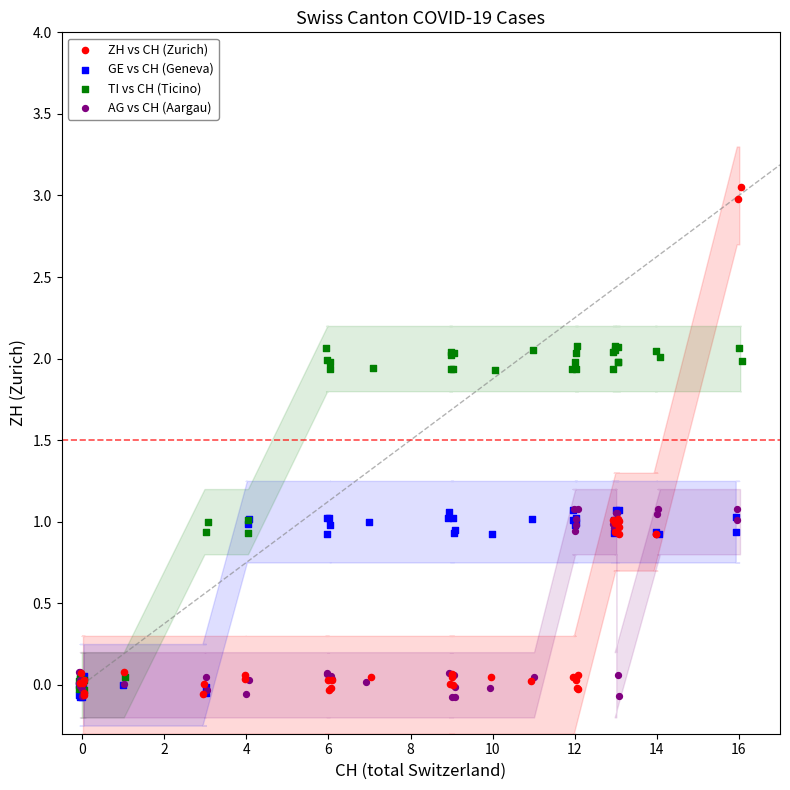

Which series has the widest spread of Y values?

ZH vs CH (Zurich)